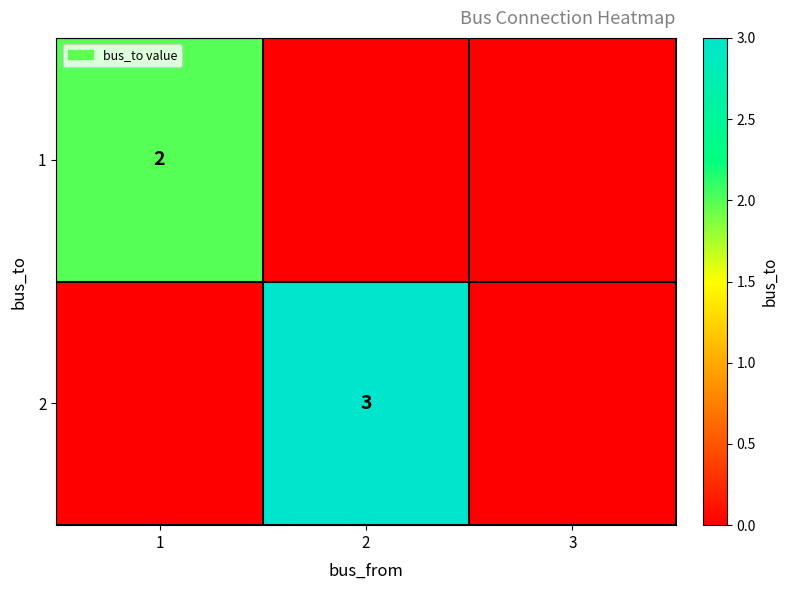

True or false: 2 has a value of 3 at 2.

True